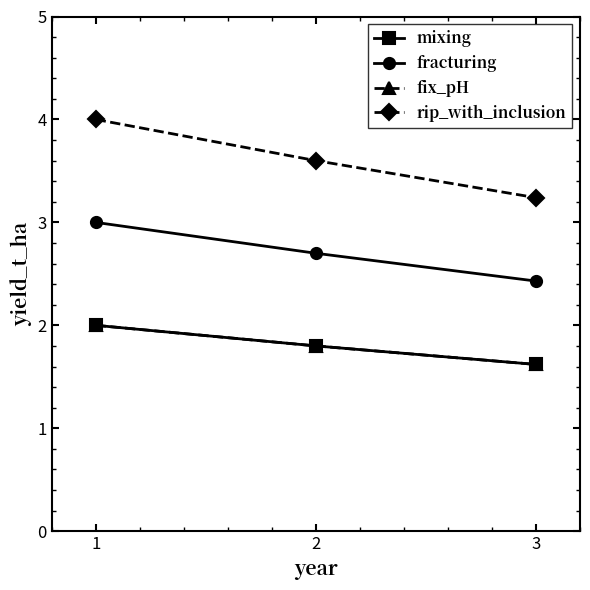

Does the chart have visible grid lines?

No